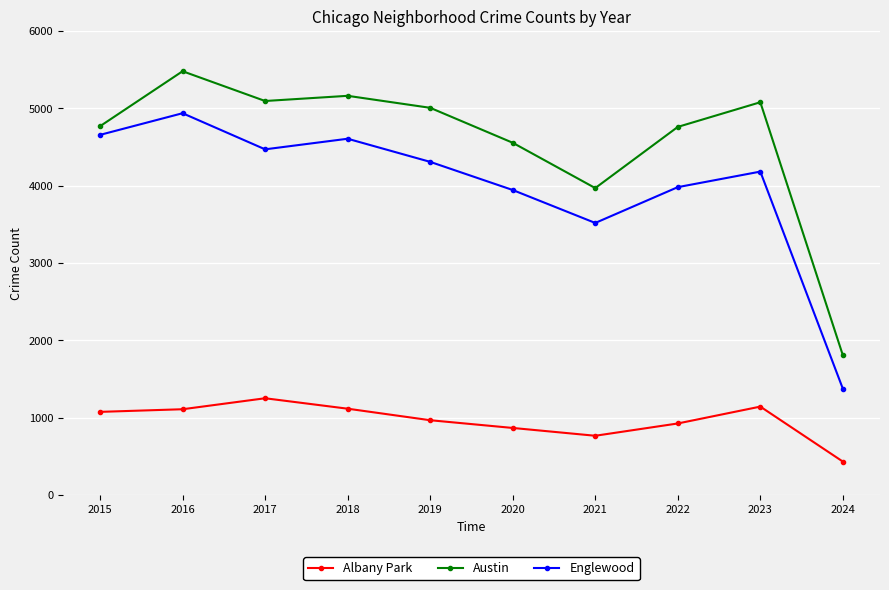

Which series changed the most between 2019 and 2021?

Austin